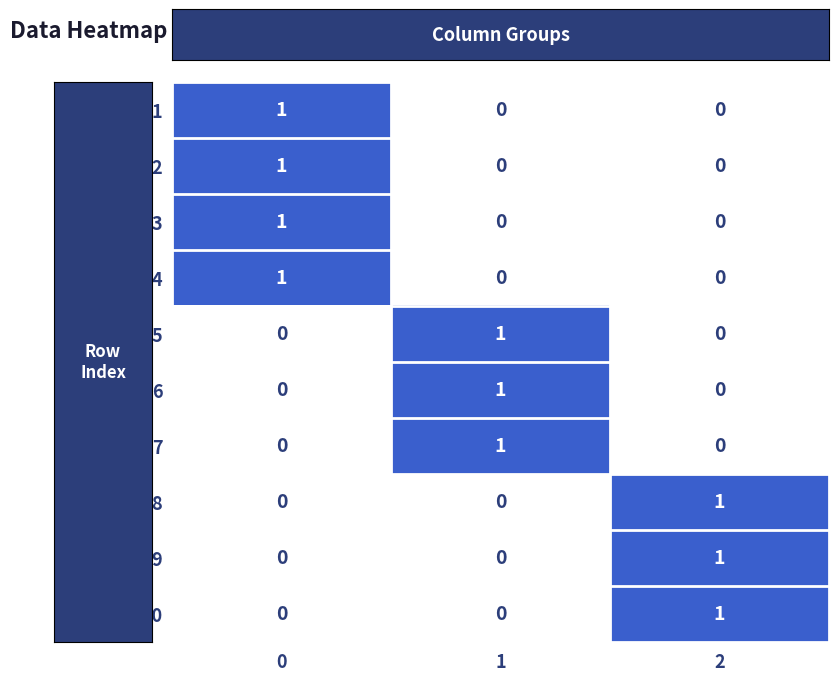

The 6 series shows 1 at 0. True or false?

False